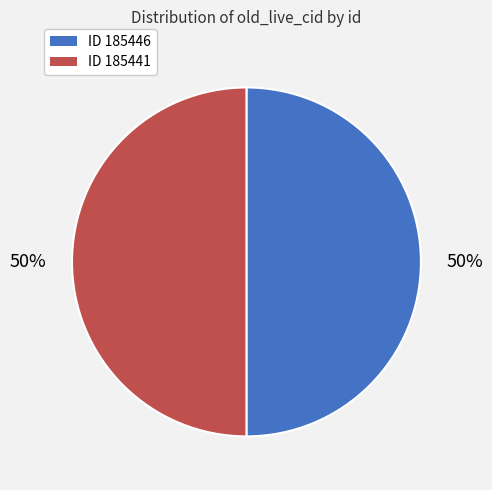

To the nearest percent, what portion does ID 185441 represent?

50%